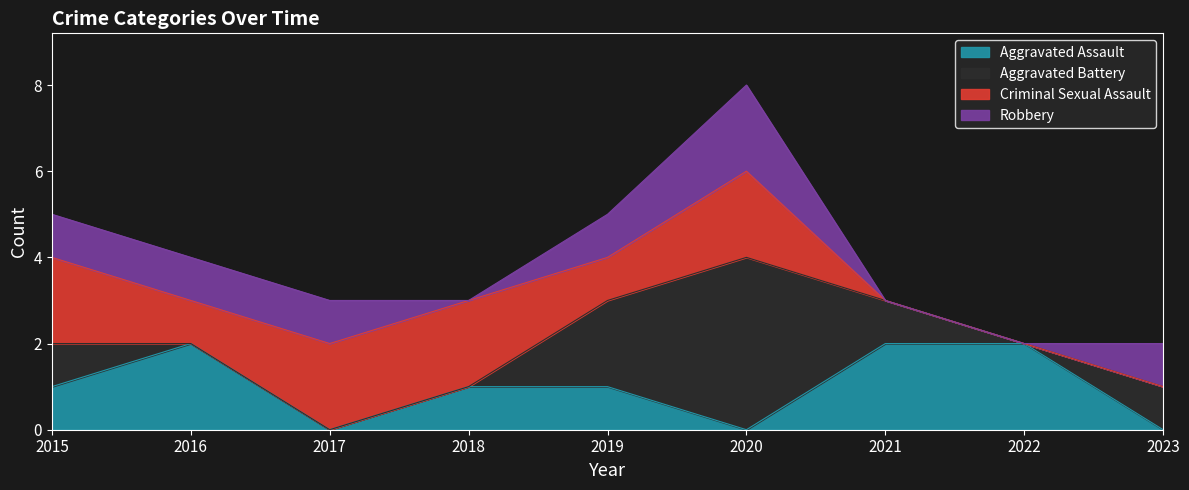

True or false: Criminal Sexual Assault and Robbery cross at least once.

False